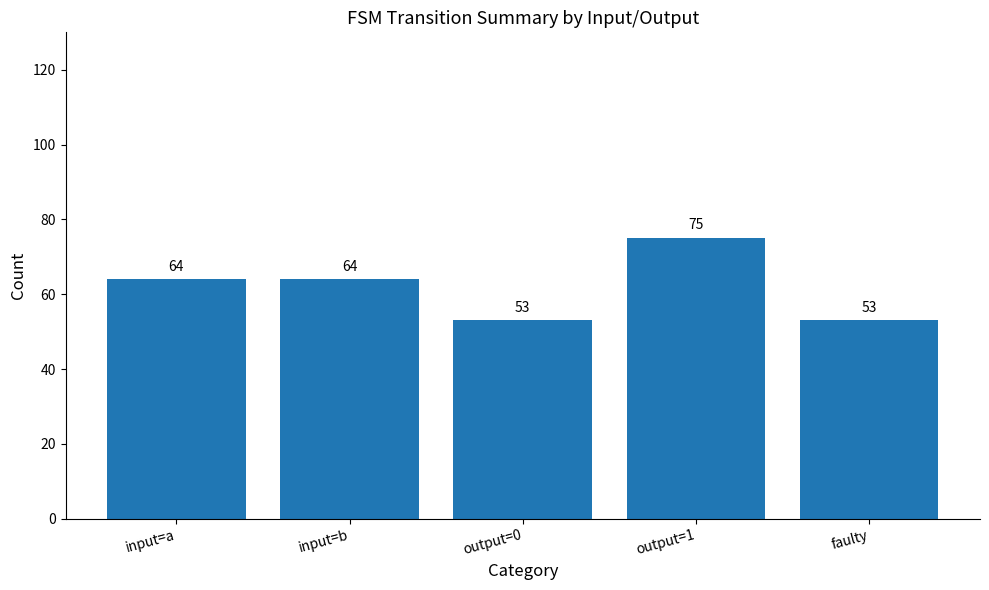

What is the smallest value displayed?

53